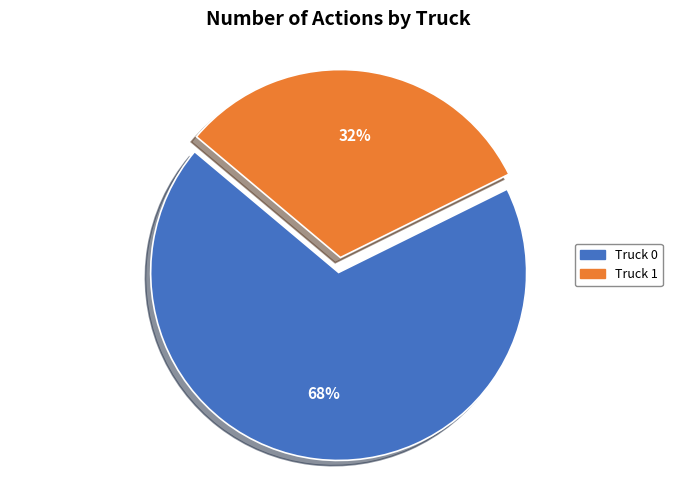

Is it true that Truck 0 is 75% of the pie?

False